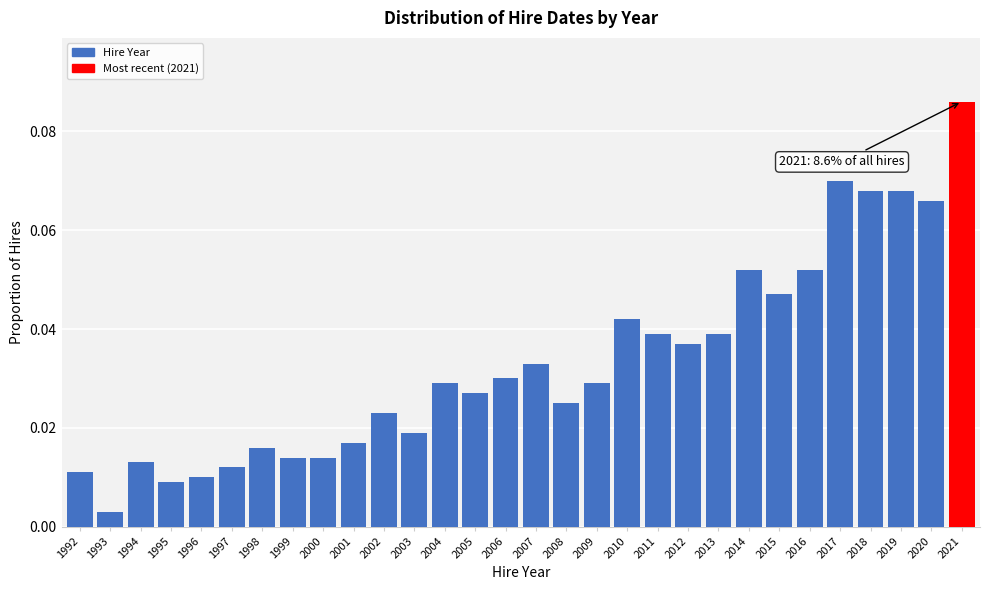

Which label corresponds to the smallest value in the chart?

1993